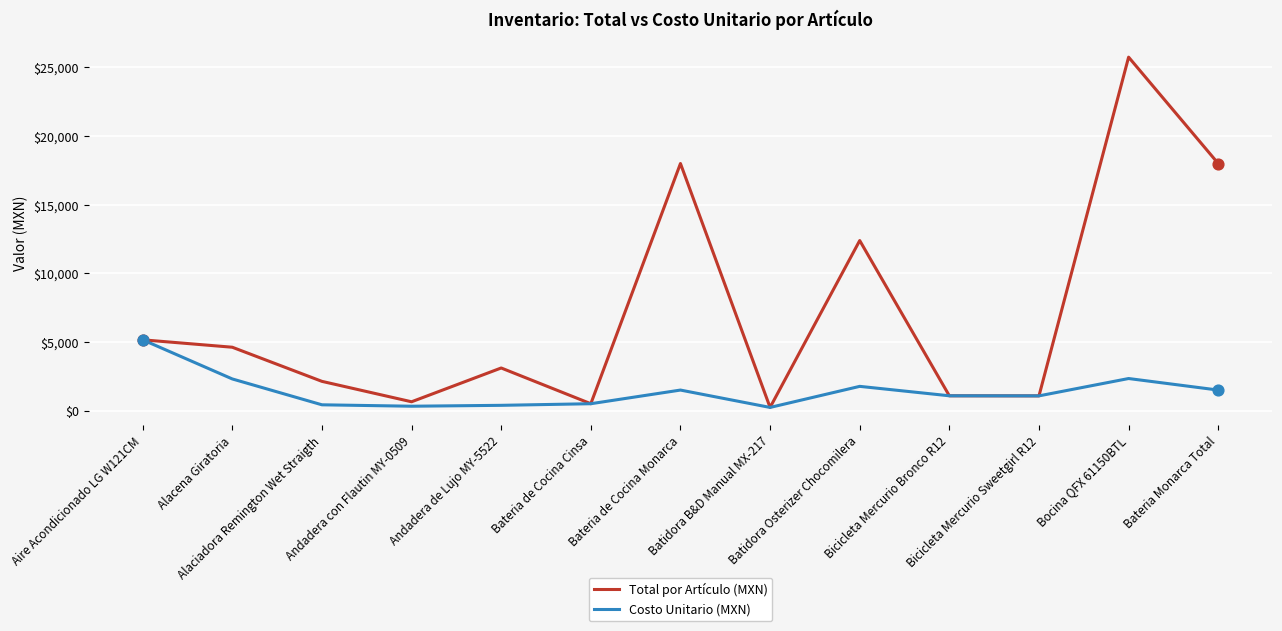

At how many categories does at least one series exceed 5044?

5